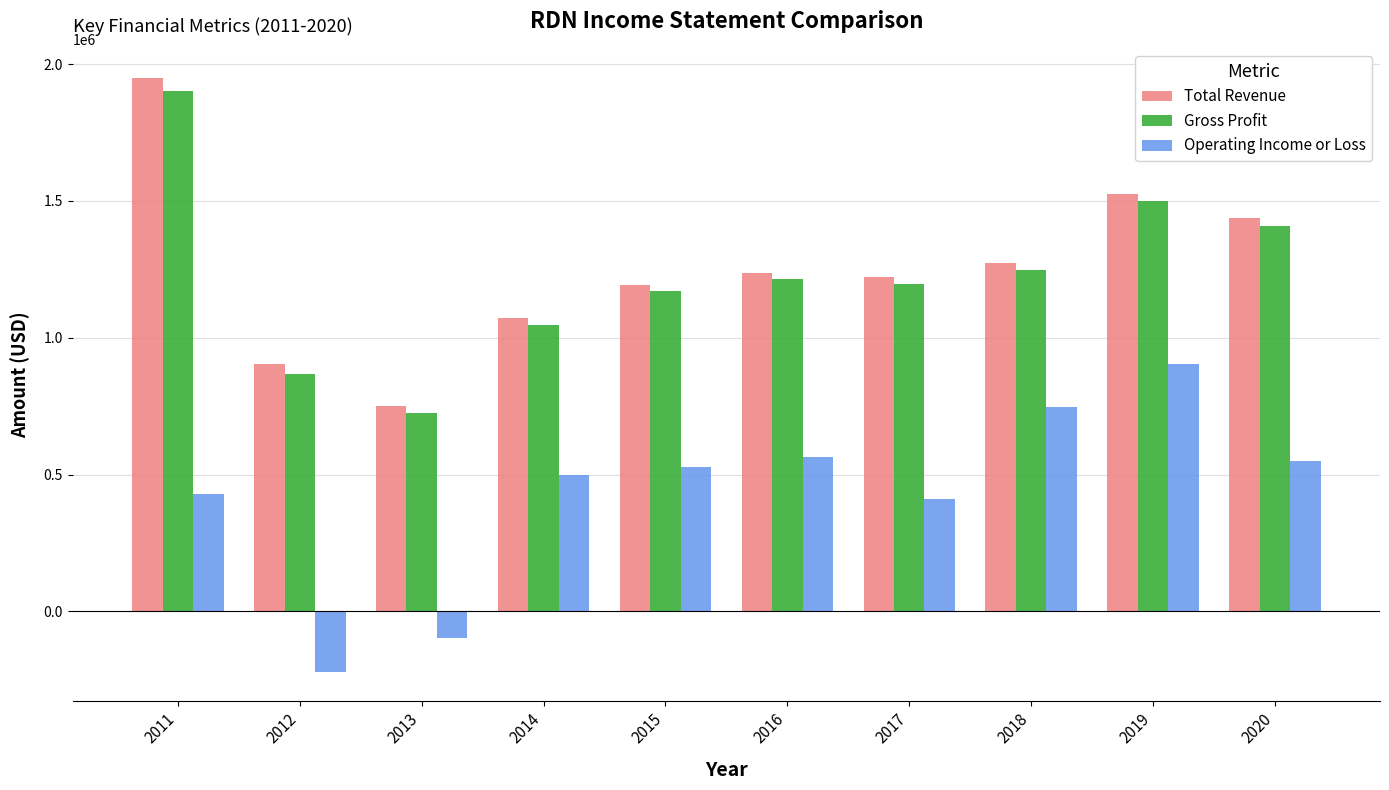

What is the value of the Operating Income or Loss bar at the 1st from the left?

429800